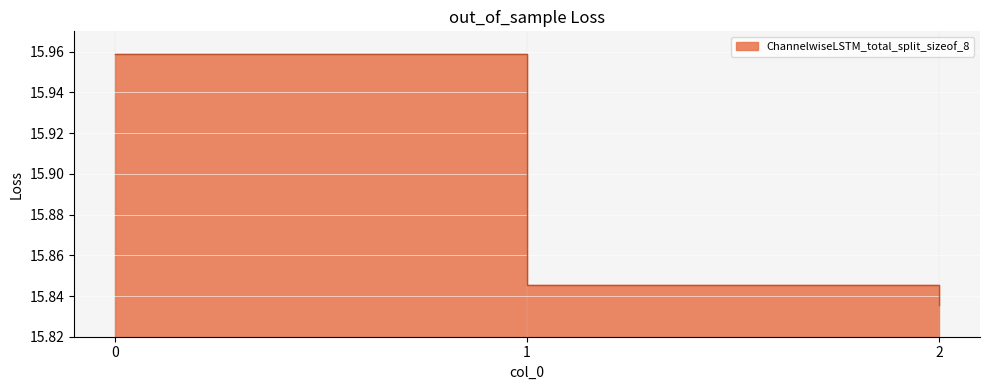

Count the number of data series in this chart.

1